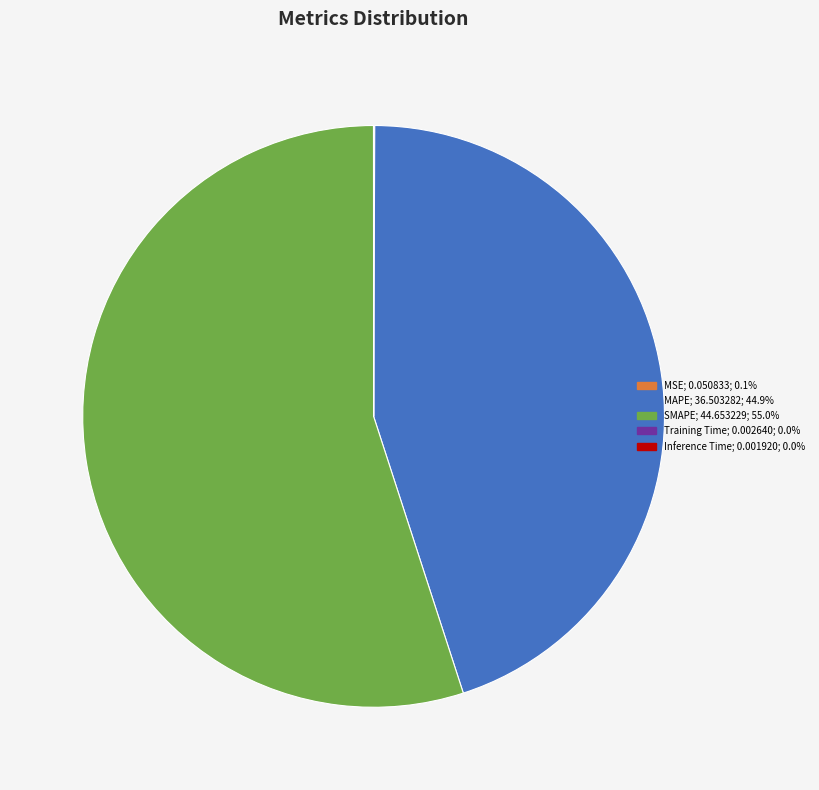

Which category has the biggest portion of the pie?

SMAPE